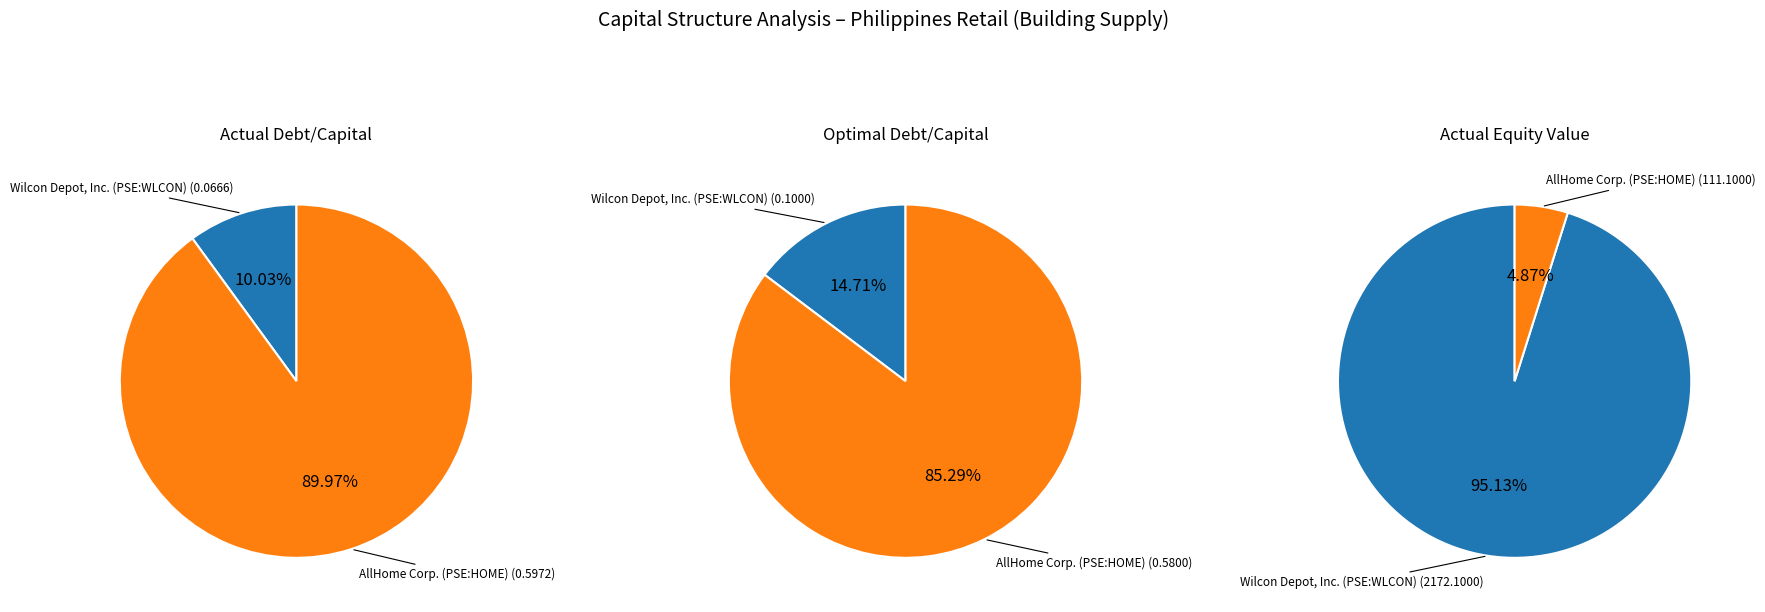

Which slice is the smallest?

Wilcon Depot, Inc. (PSE:WLCON)